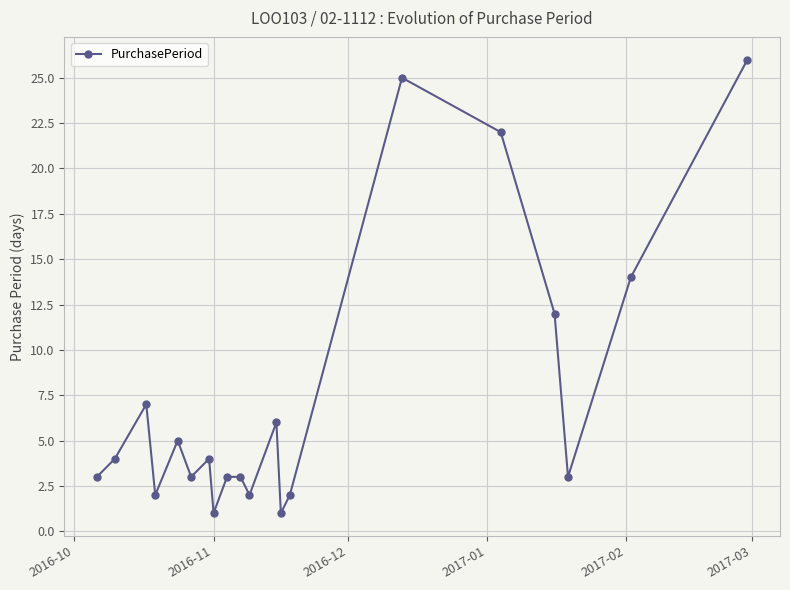

How many points are lower than both their immediate neighbors (excluding endpoints)?

6